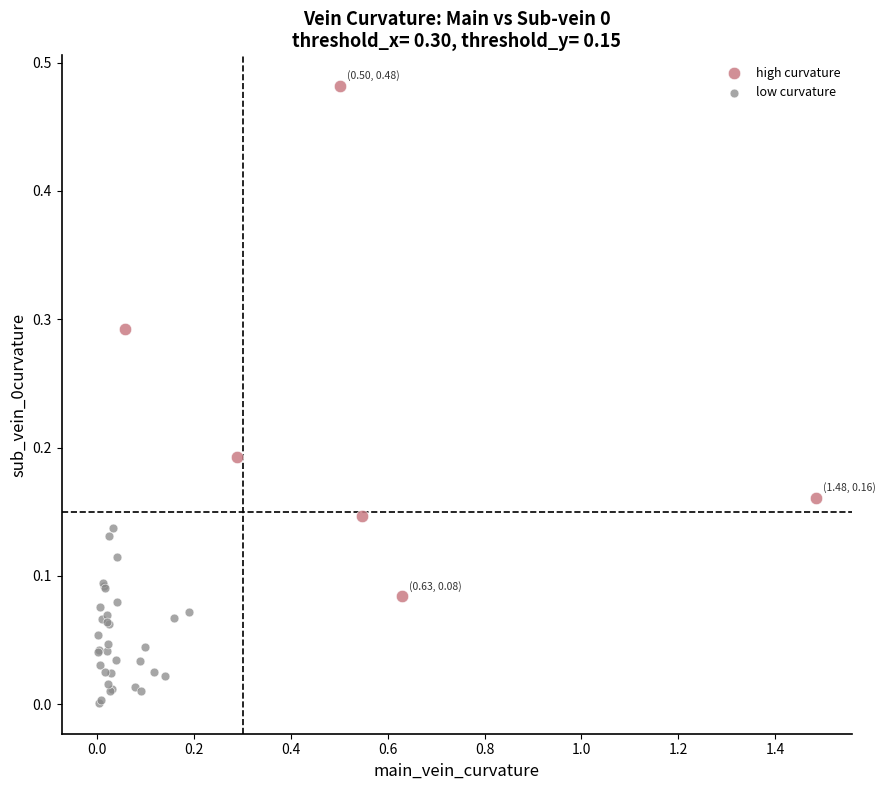

Which series contains the lowest Y value?

low curvature